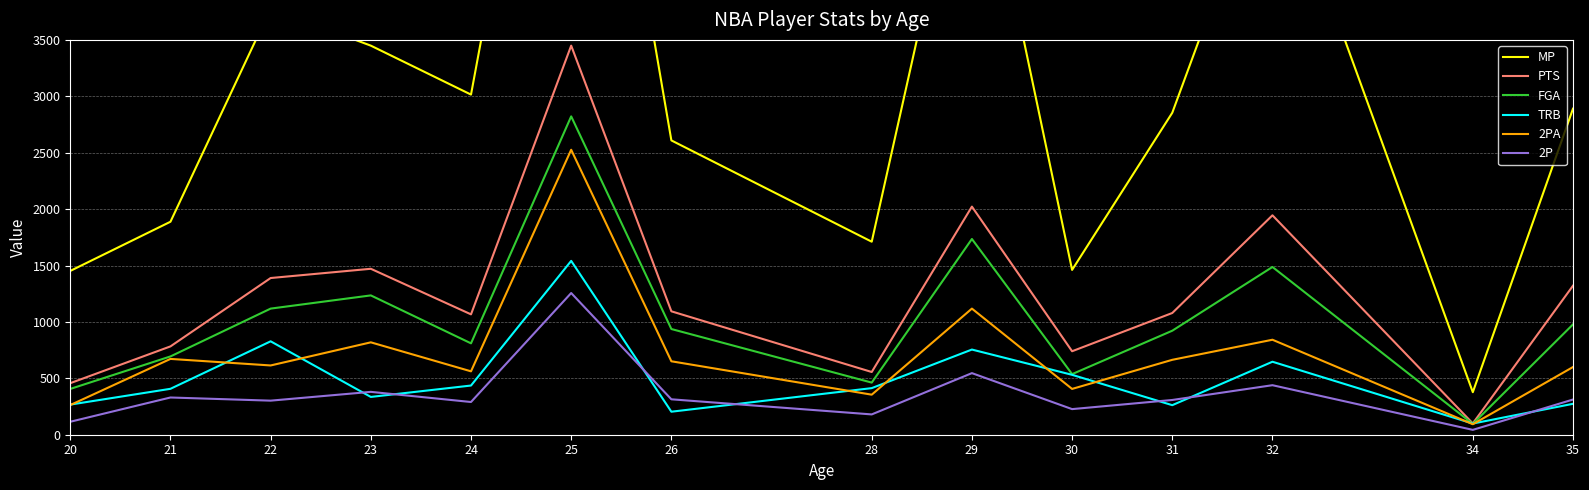

How many data points in 2P are less than 312?

7